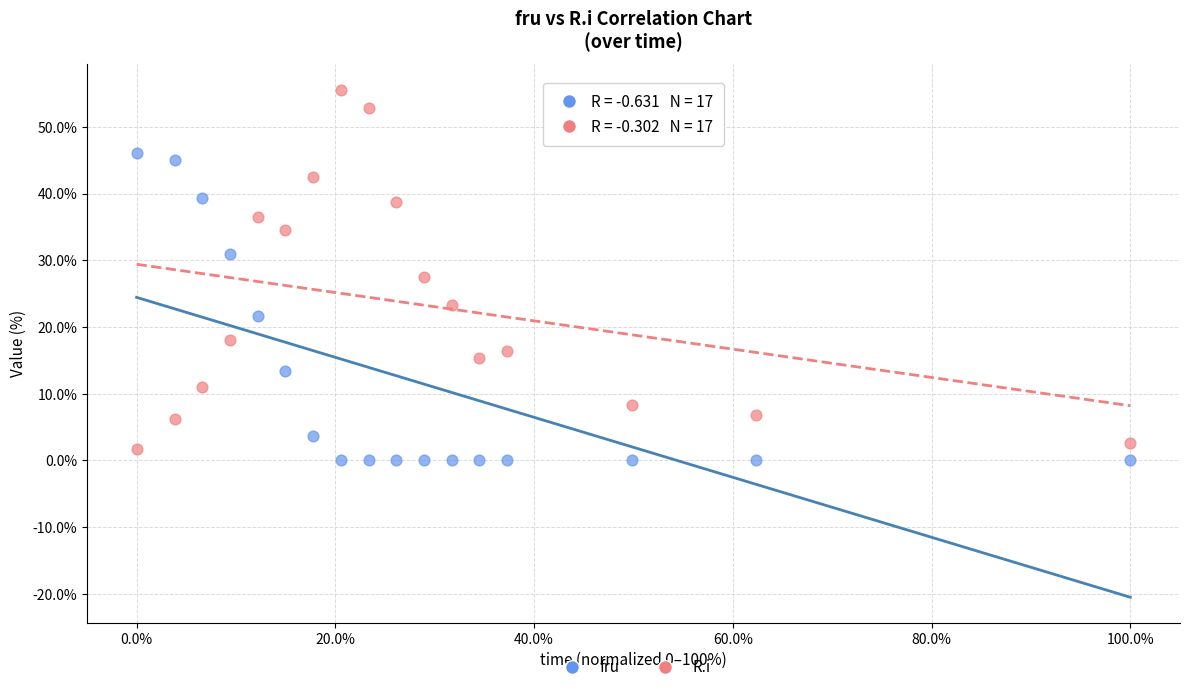

Across all data points, what is the range of X values (max minus min)?

100.0